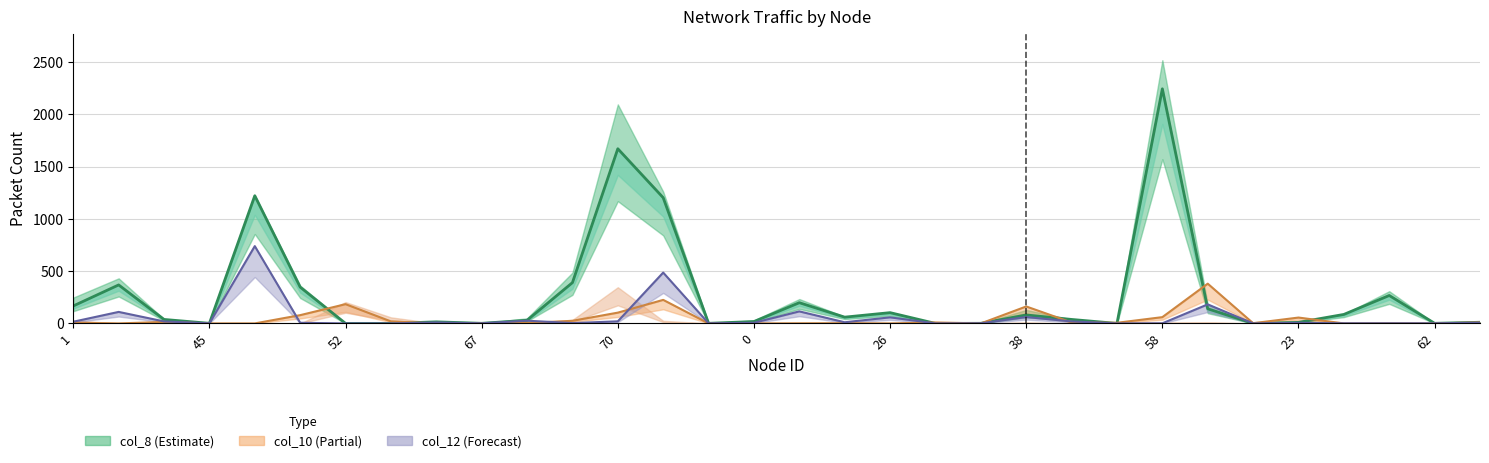

The value of col_9 line at 0 is 7. True or false?

False